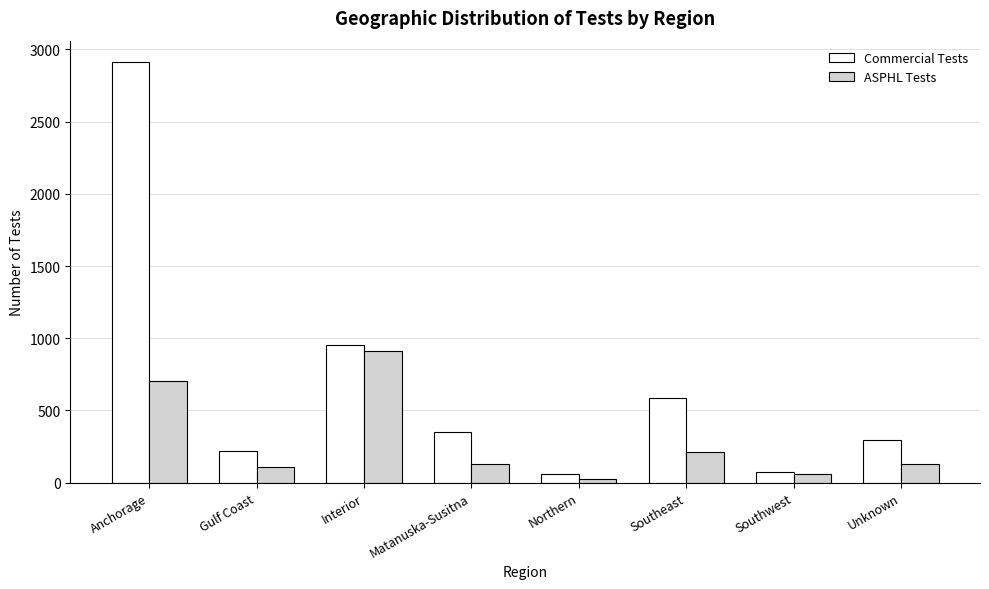

How many series are shown in this chart?

2